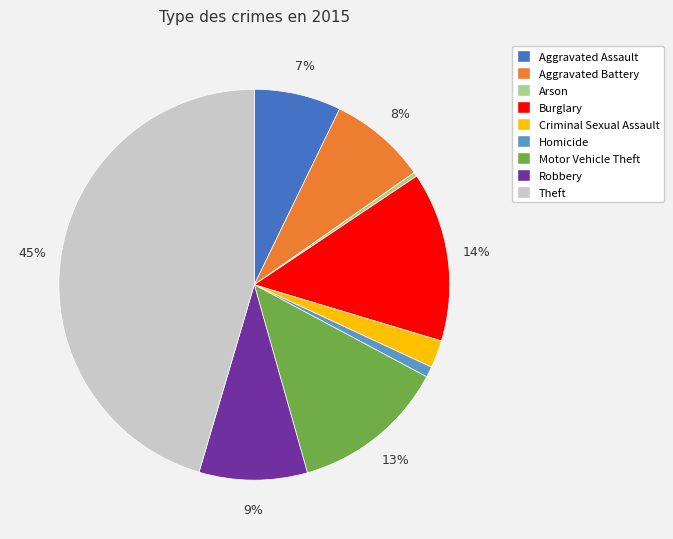

Is there a majority slice in this chart?

No